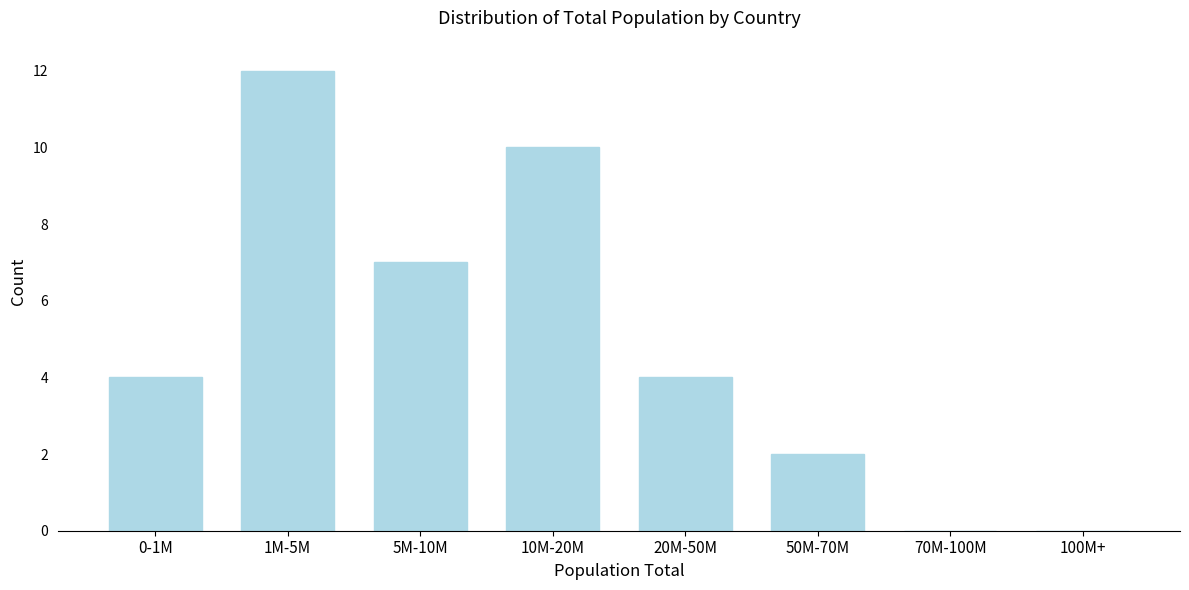

Reading right to left, list all the values displayed in this chart.

100M+=0	70M-100M=0	50M-70M=2	20M-50M=4	10M-20M=10	5M-10M=7	1M-5M=12	0-1M=4